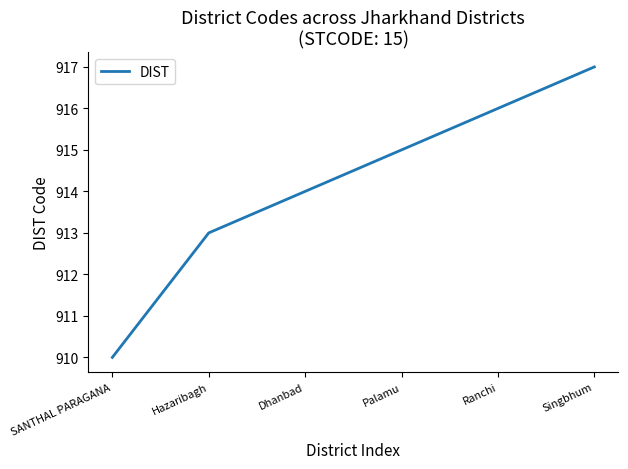

How many values are between 913 and 916?

4